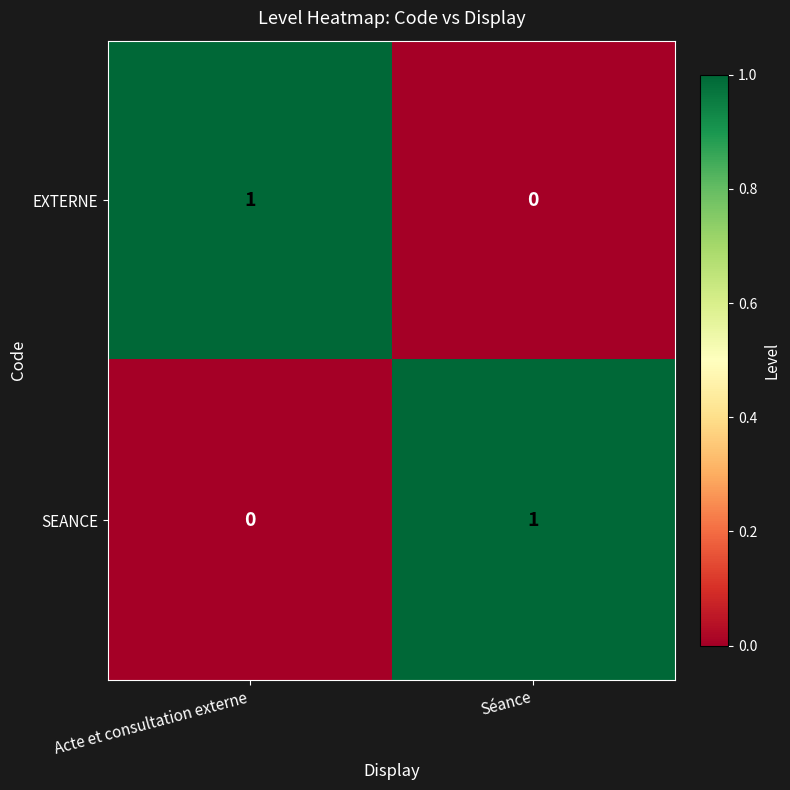

How many values in the EXTERNE series are below 1?

1